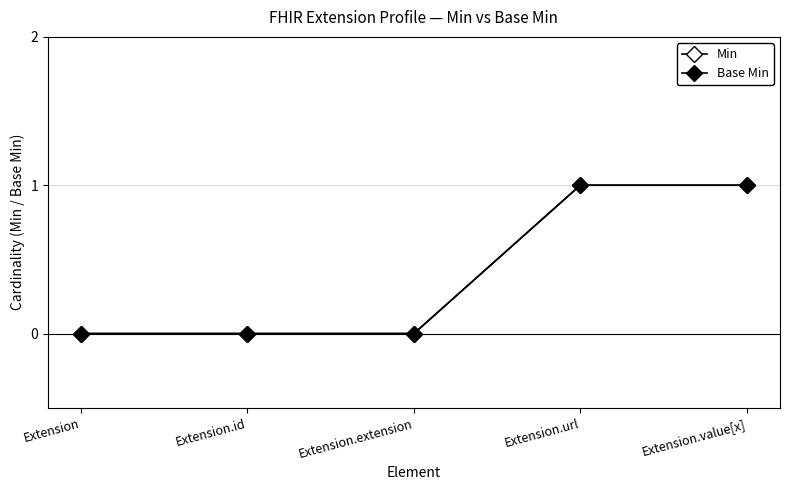

Is this an area chart (filled region under the line)?

No